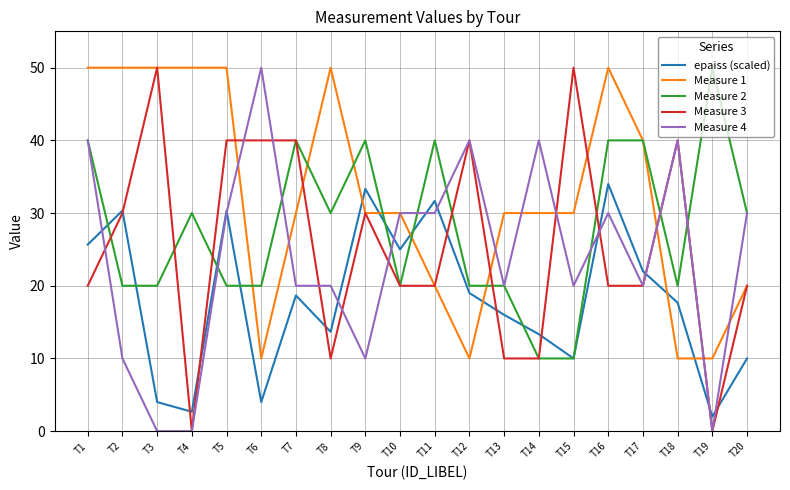

What is the total value across all series at T6?

124.0